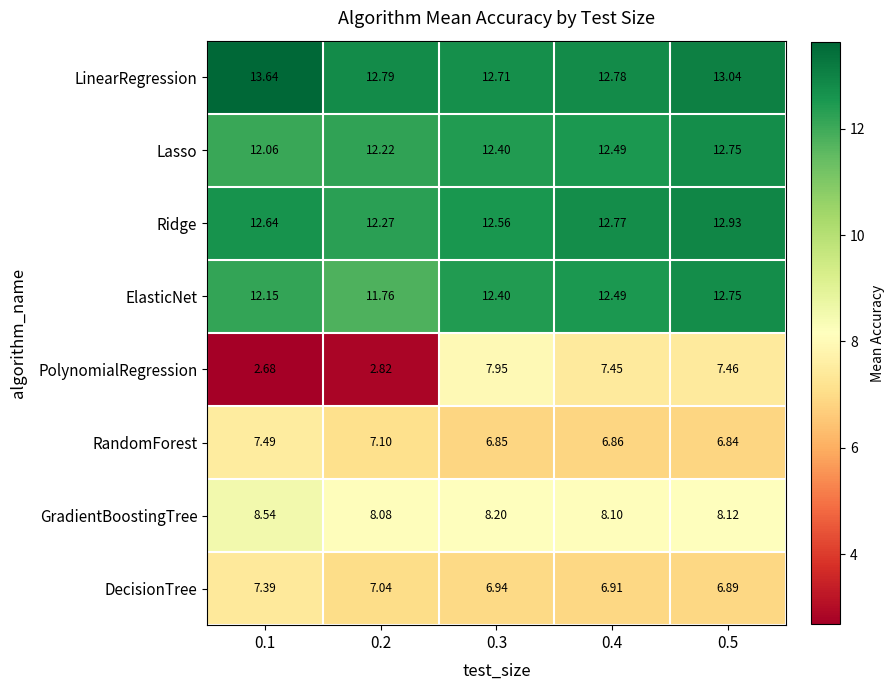

Which series has the widest spread of values?

PolynomialRegression